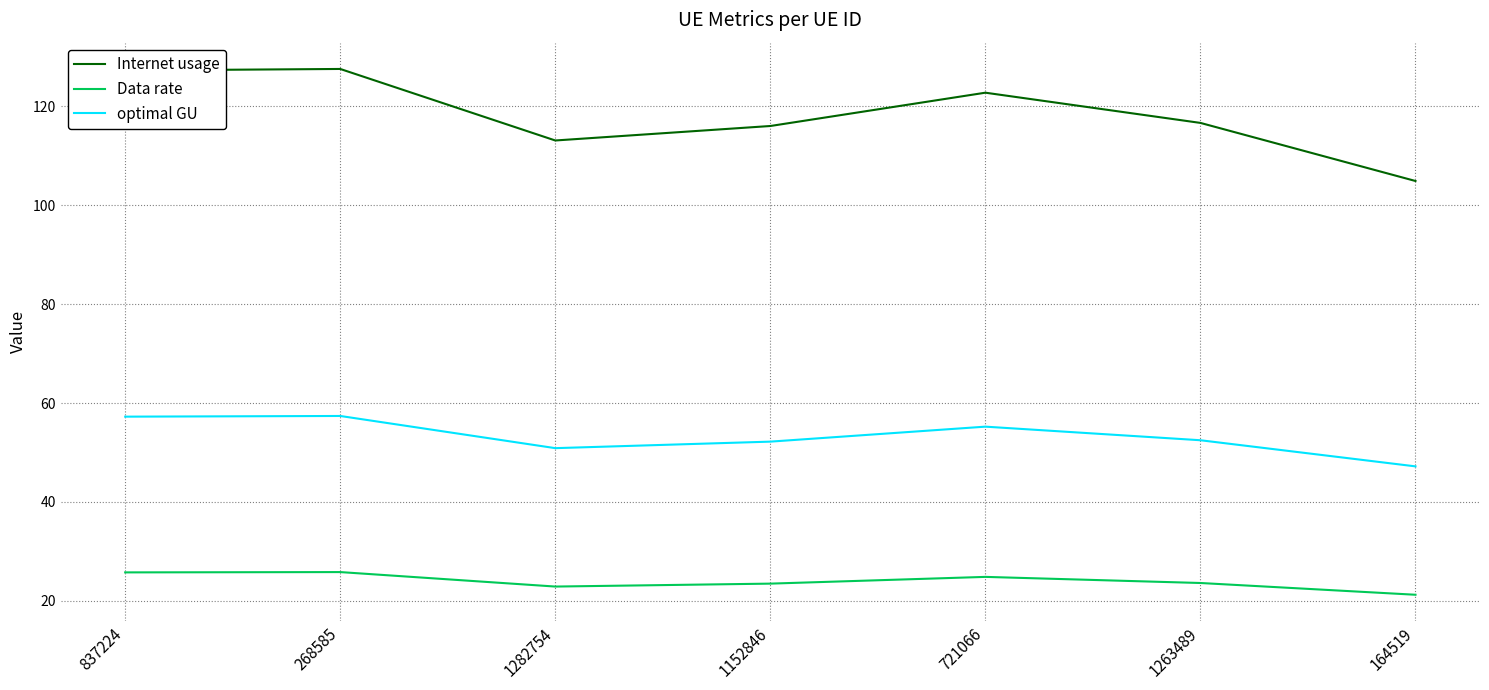

What position from the left is 1263489?

6